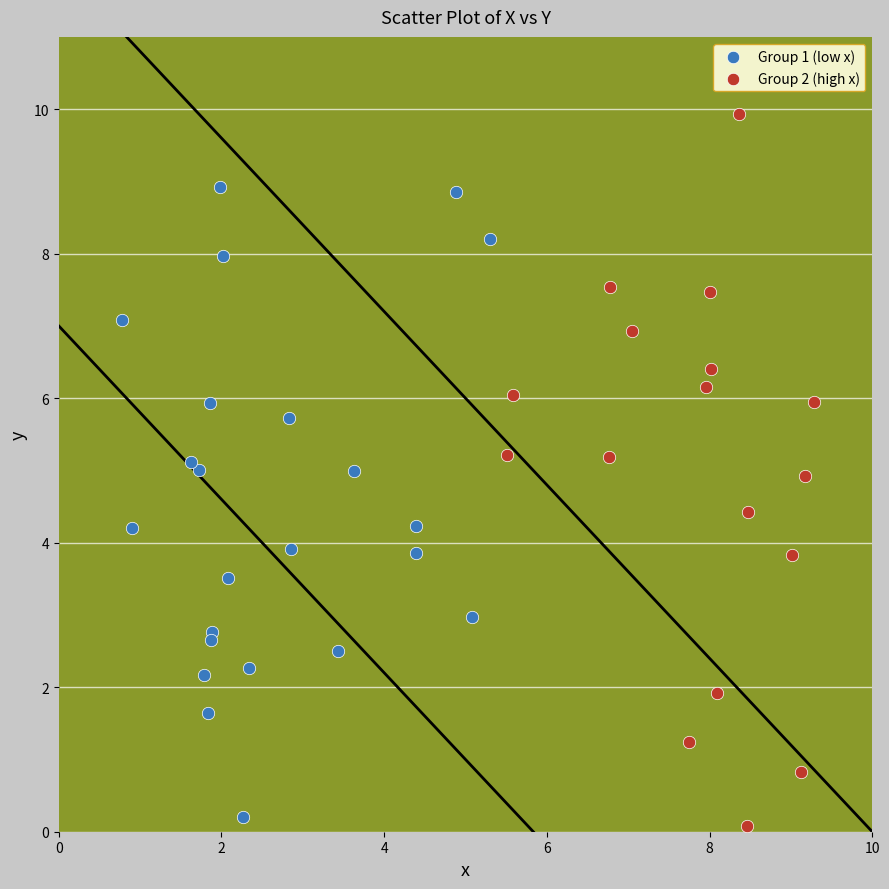

Which series contains the highest Y value?

Group 2 (high x)